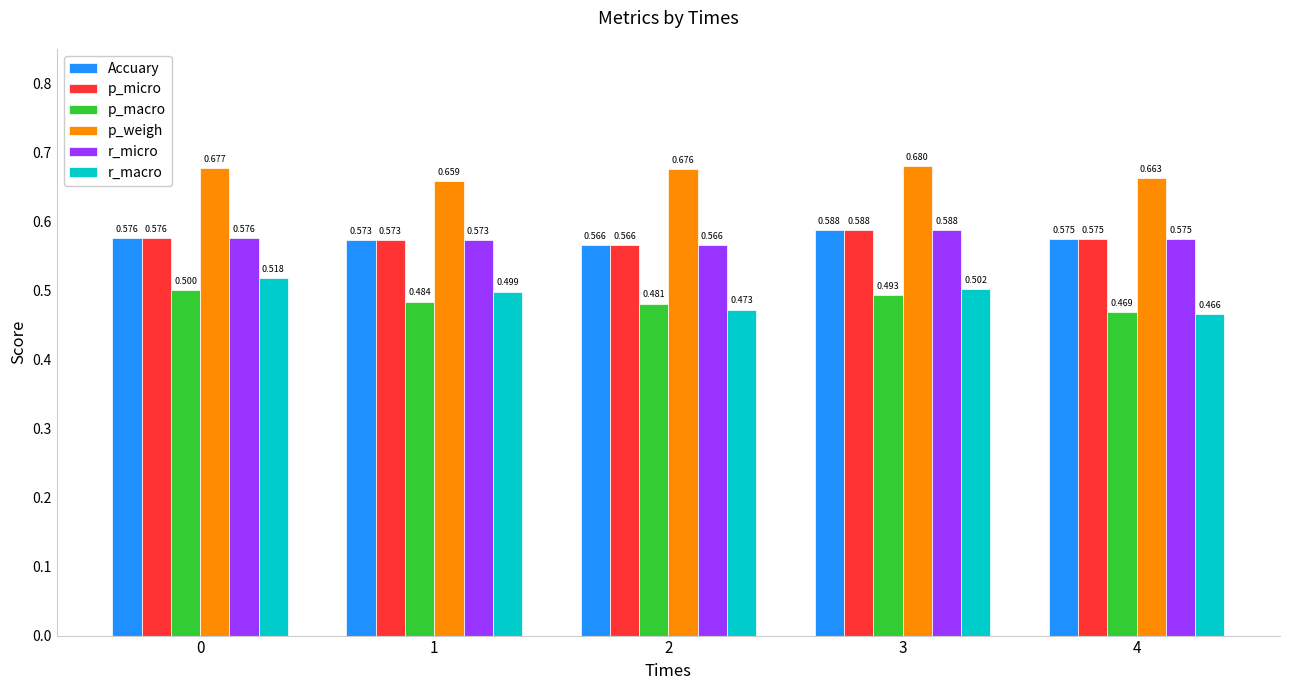

What is the sum of all p_macro values?

2.4